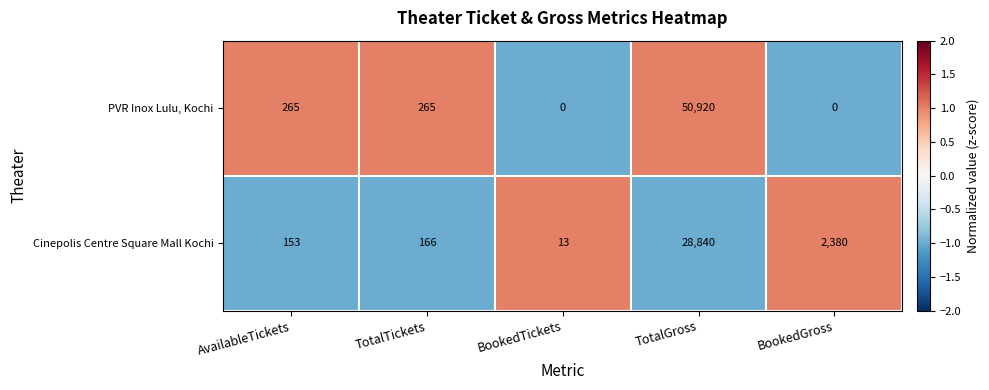

At TotalTickets, list the series in order from smallest to largest.

Cinepolis Centre Square Mall Kochi, PVR Inox Lulu, Kochi